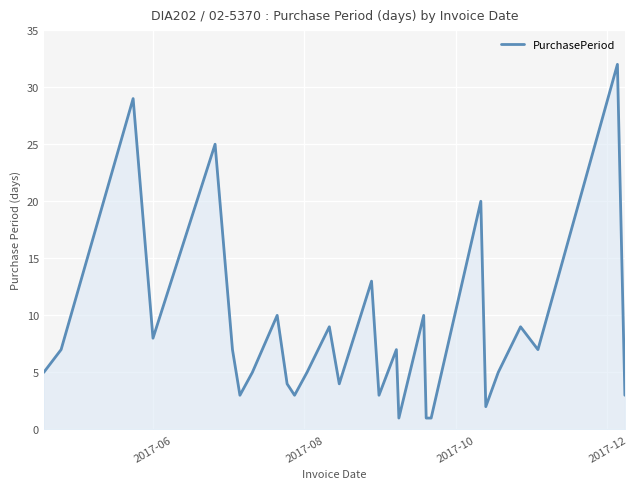

Does the chart display data point markers on the line(s)?

No